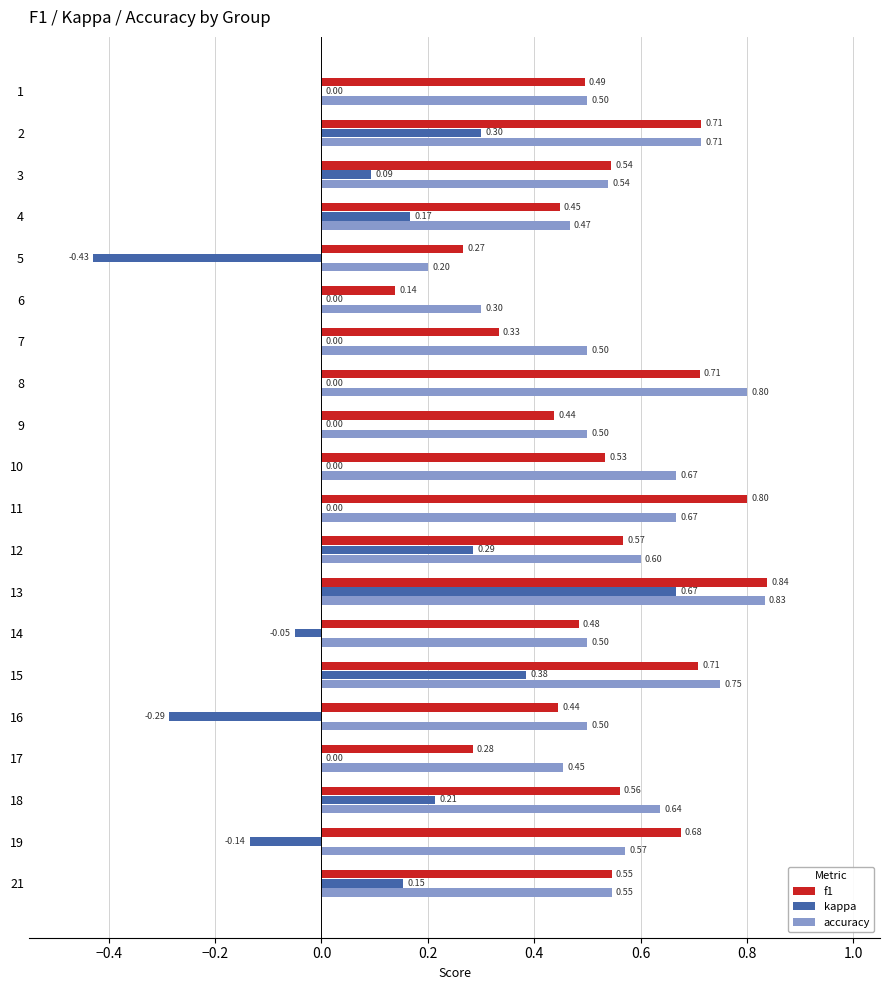

What are all the series names shown in the legend?

f1, kappa, accuracy